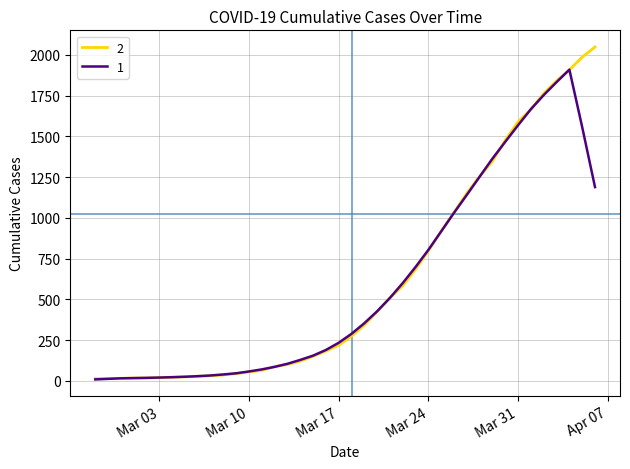

What is the highest value of the 2 series?

2049.0